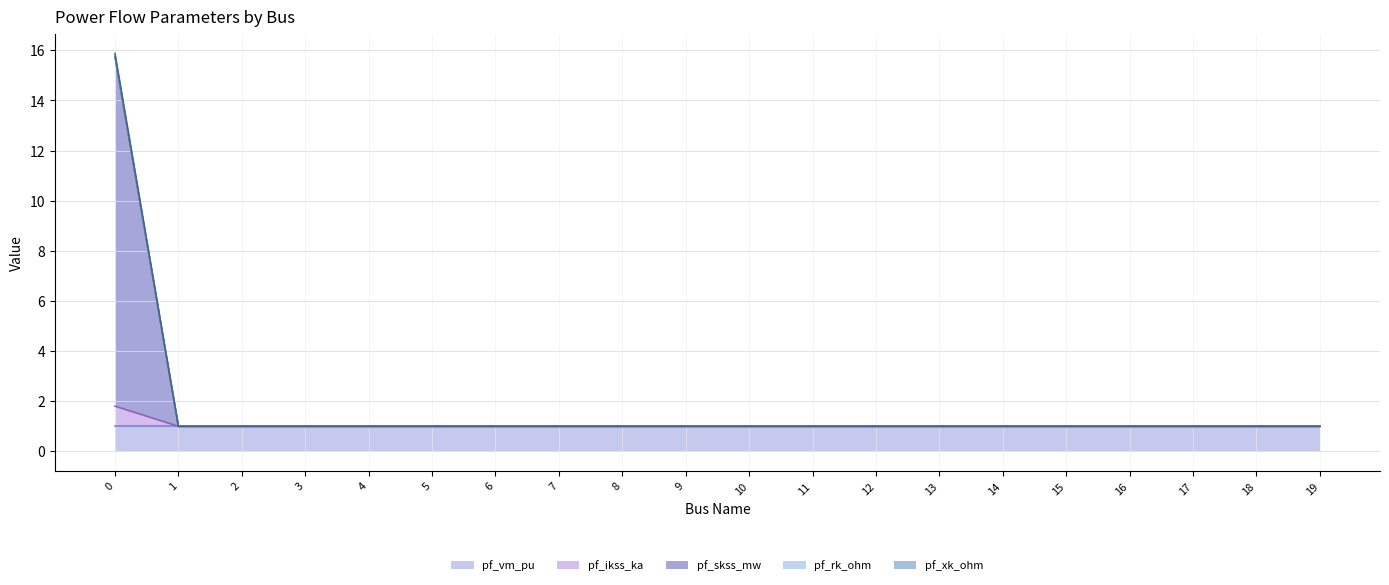

What is the value of the pf_xk_ohm (line) point at the 4th from the left?

1.0